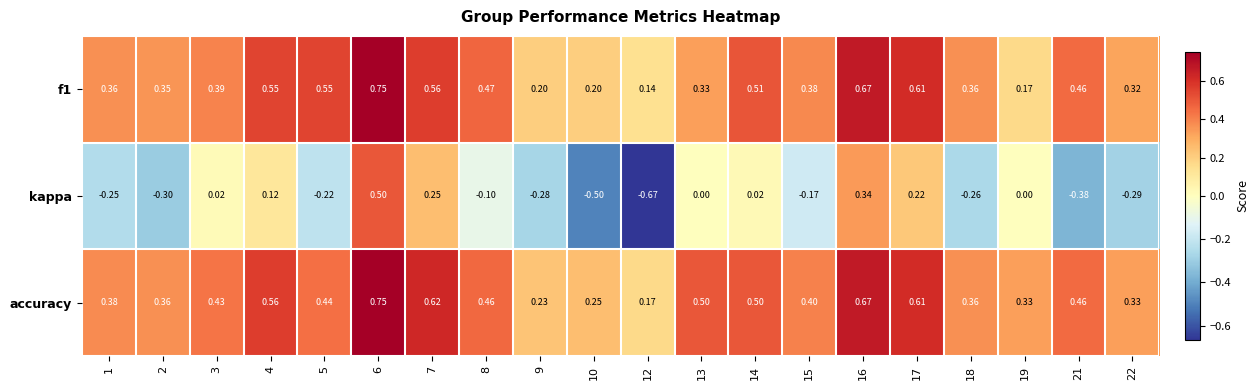

Which series has the largest total across all categories?

accuracy